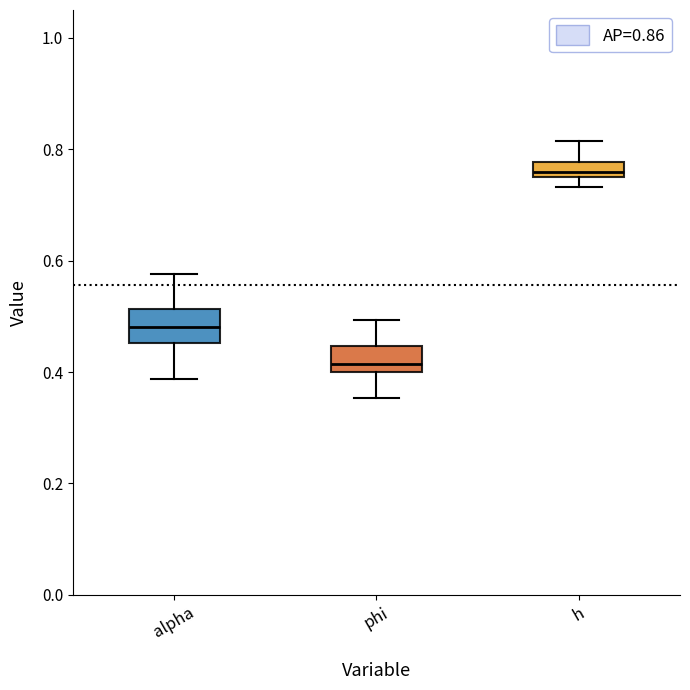

Where is the upper edge of the box for alpha on the y-axis? The values are not printed on the chart, so give them approximately, as read against the axis.

0.52